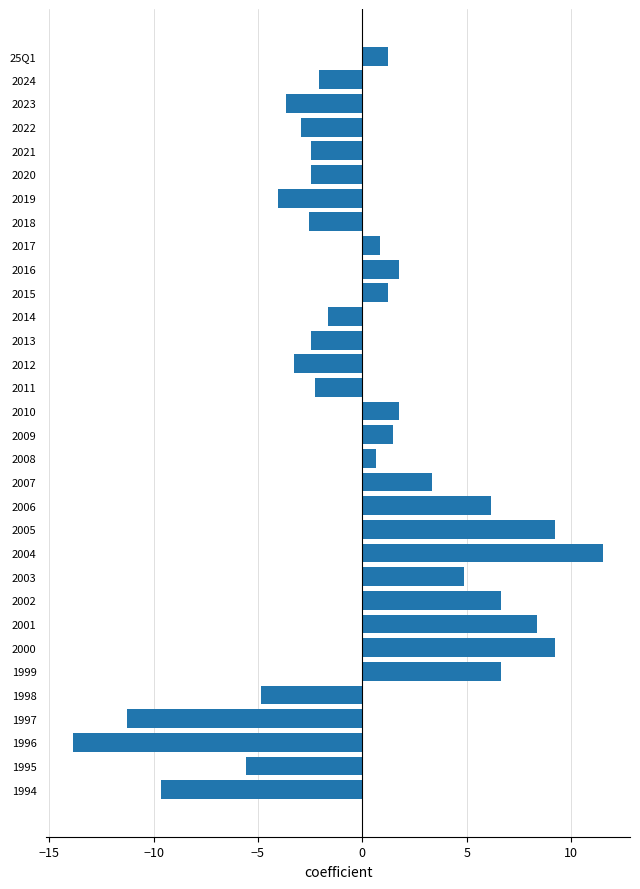

How many distinct data groups are displayed?

1